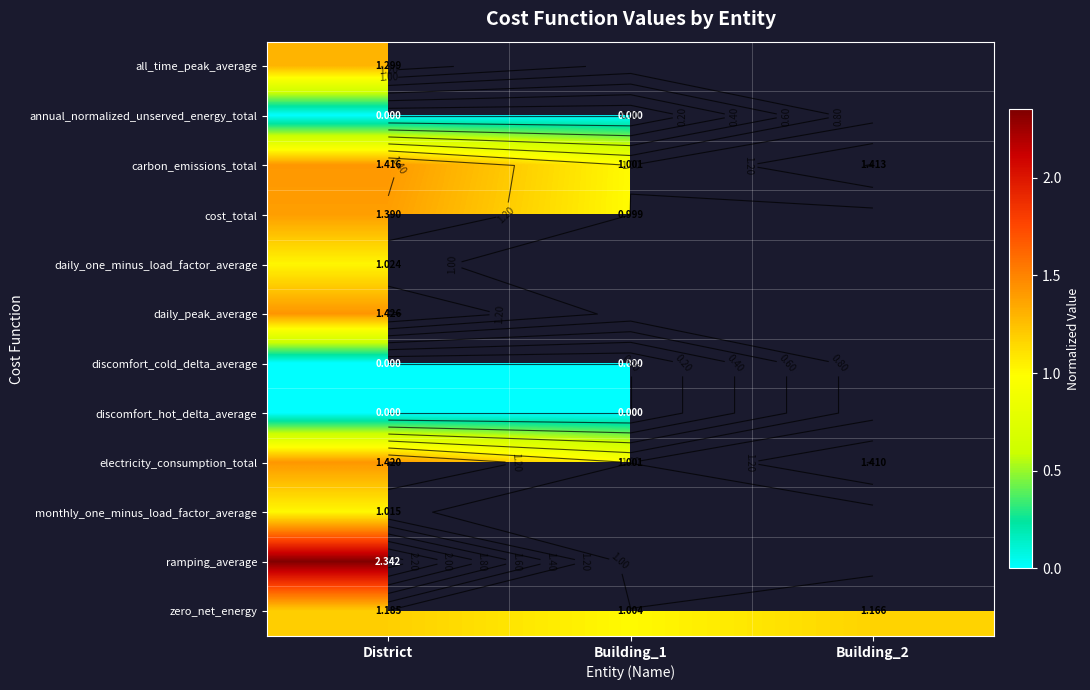

At how many categories does at least one series exceed 1?

3